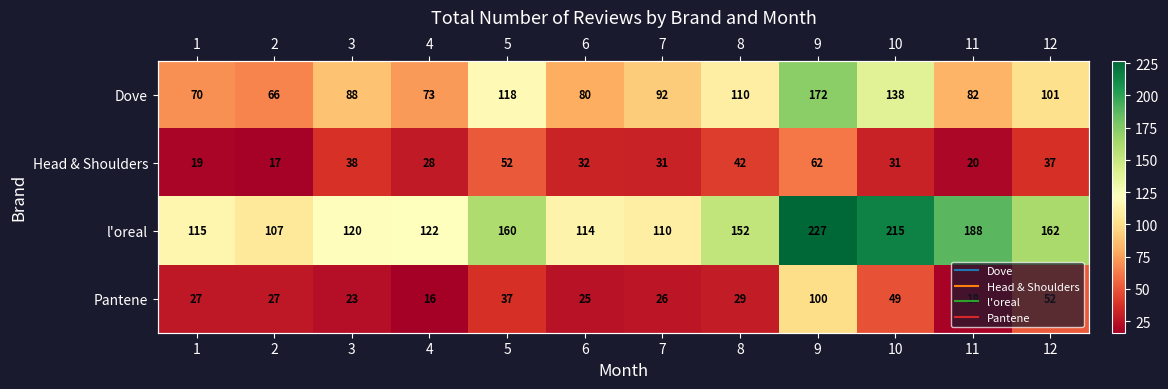

Which category has the highest value in the Head & Shoulders series?

9